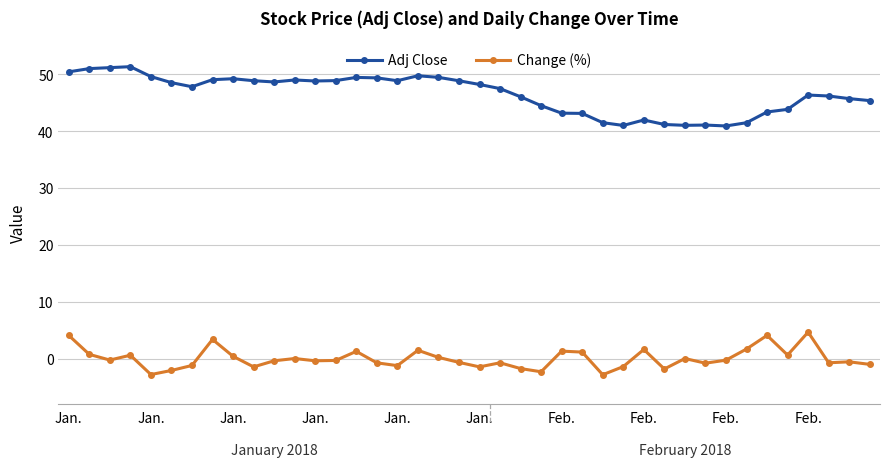

True or false: Change (%) and Adj Close cross at least once.

False